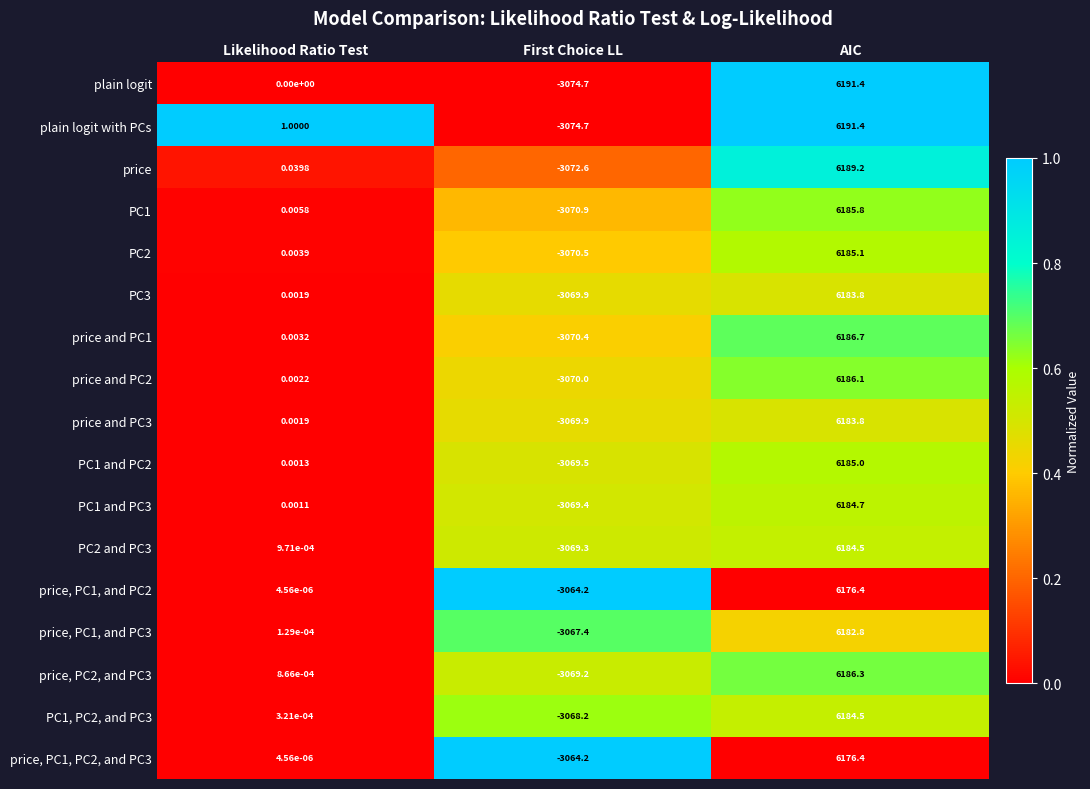

At which label is PC1 and PC2 closest to 1557?

Likelihood Ratio Test